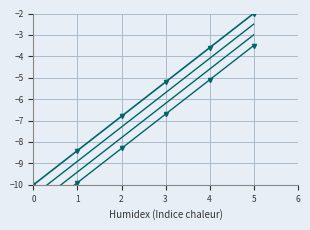

True or false: @id_v3 and @id_v4 intersect in this chart.

False